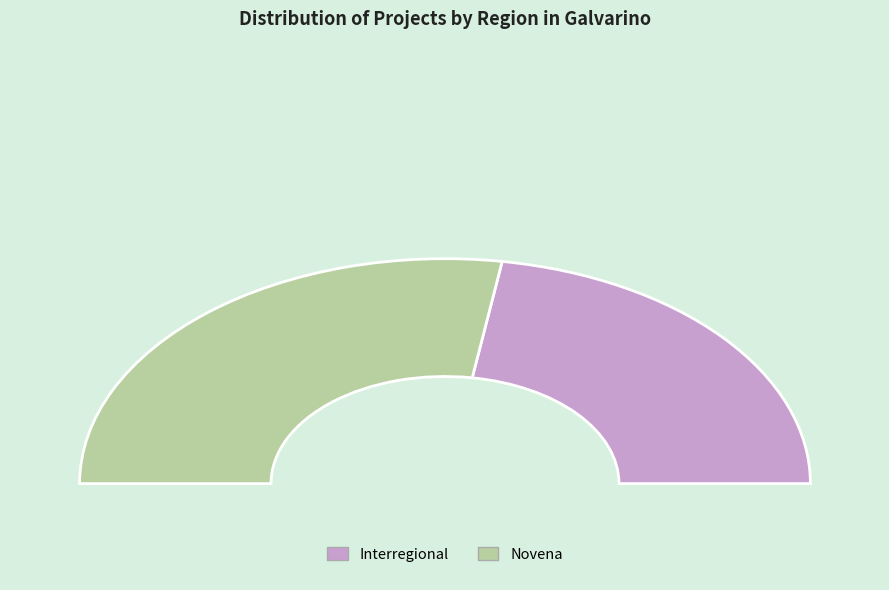

What is the ratio of the value at Novena to the value at Interregional?

1.2